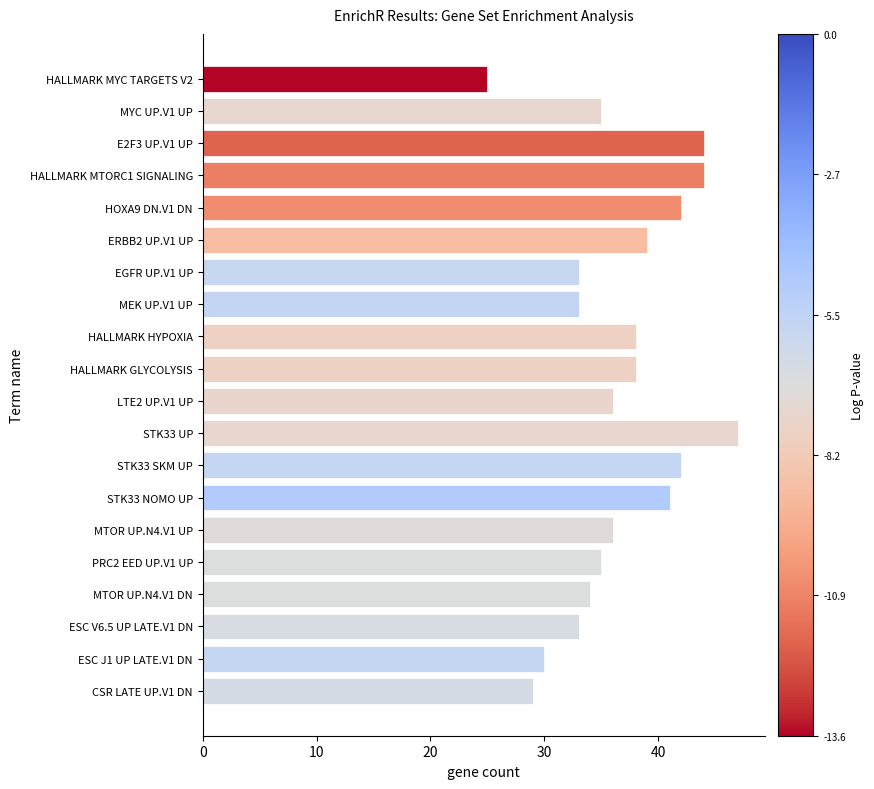

Which has a higher value, MTOR UP.N4.V1 UP or ESC V6.5 UP LATE.V1 DN?

MTOR UP.N4.V1 UP